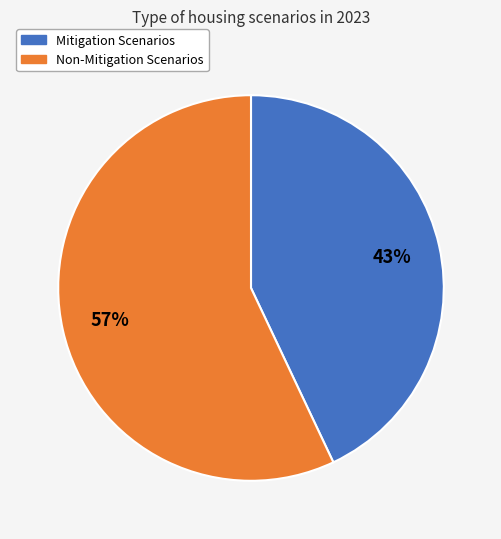

Is there a majority slice in this chart?

Yes